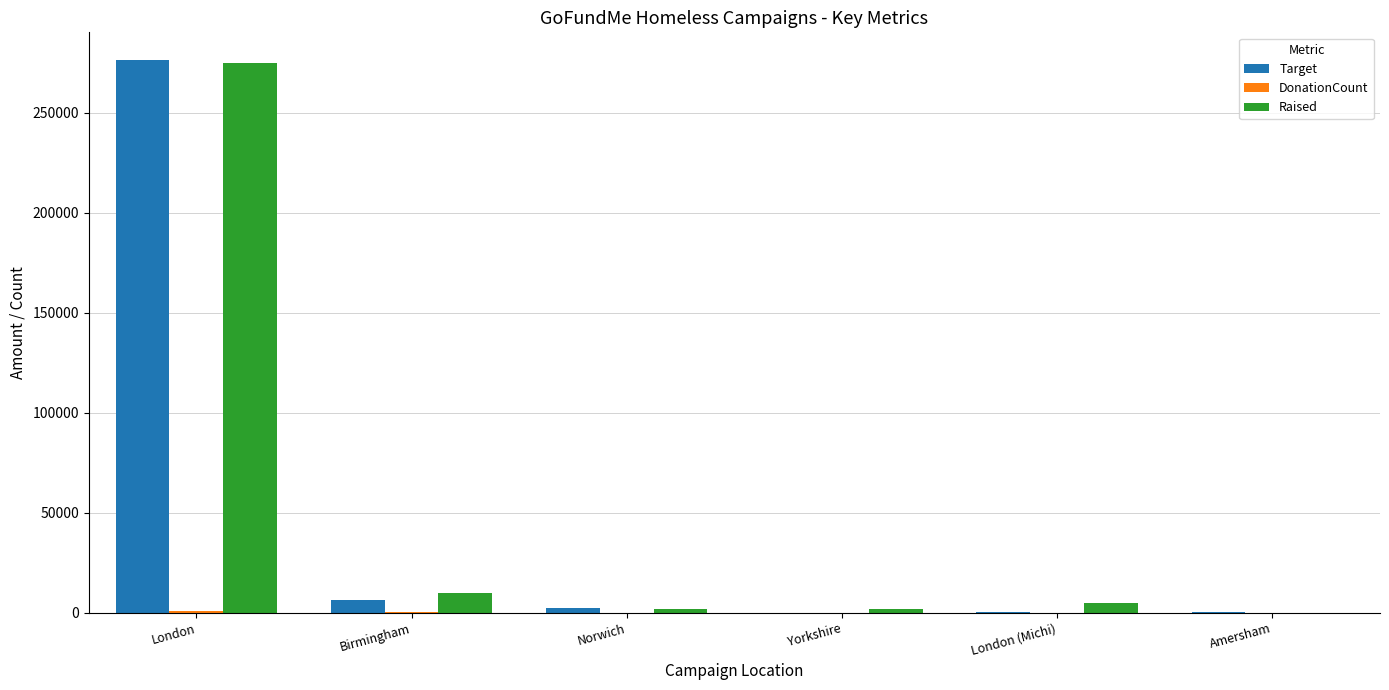

Which series changed the most between London and Yorkshire?

Target